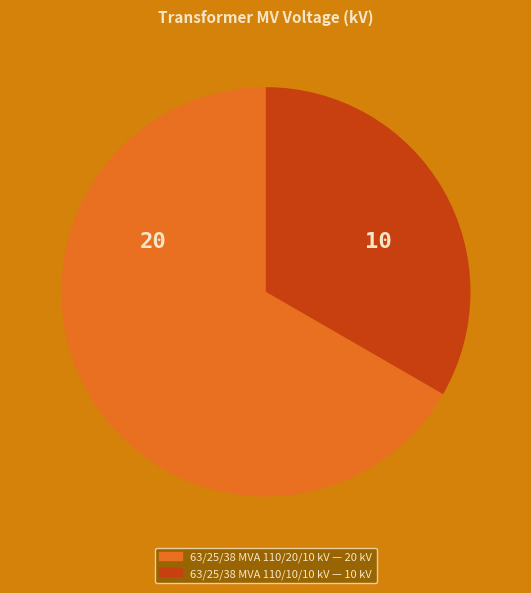

Rank the categories by value from lowest to highest.

63/25/38 MVA 110/10/10 kV, 63/25/38 MVA 110/20/10 kV